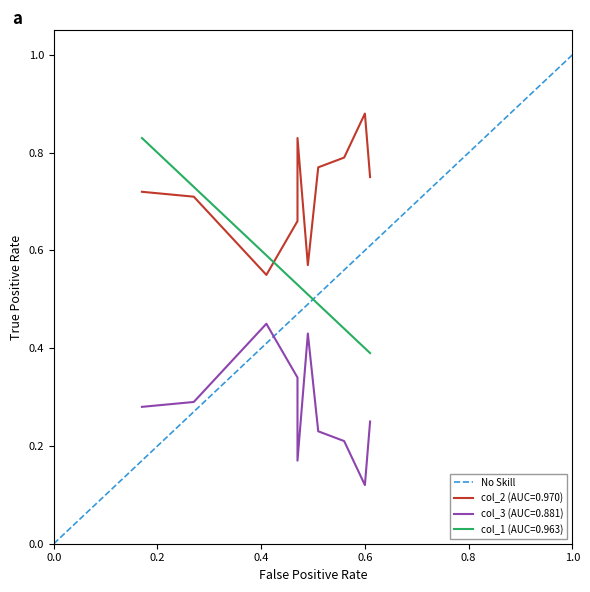

The chart shows a value of 52 at 0.0. True or false?

False